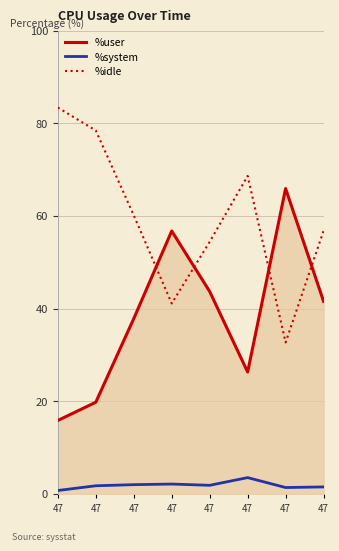

How many interior local valleys does the %system series have?

2